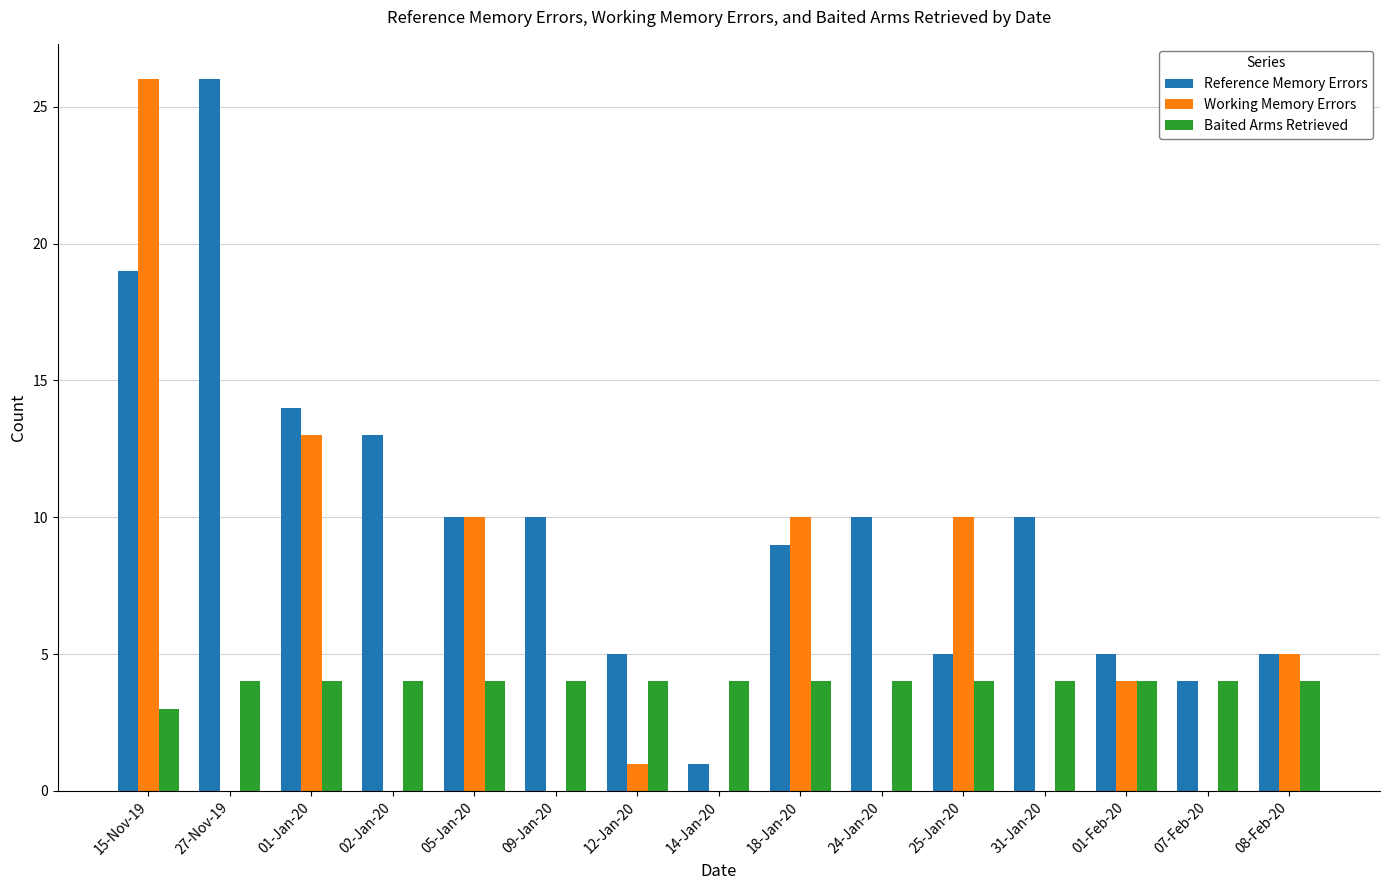

What is the sum of all Baited Arms Retrieved values?

59